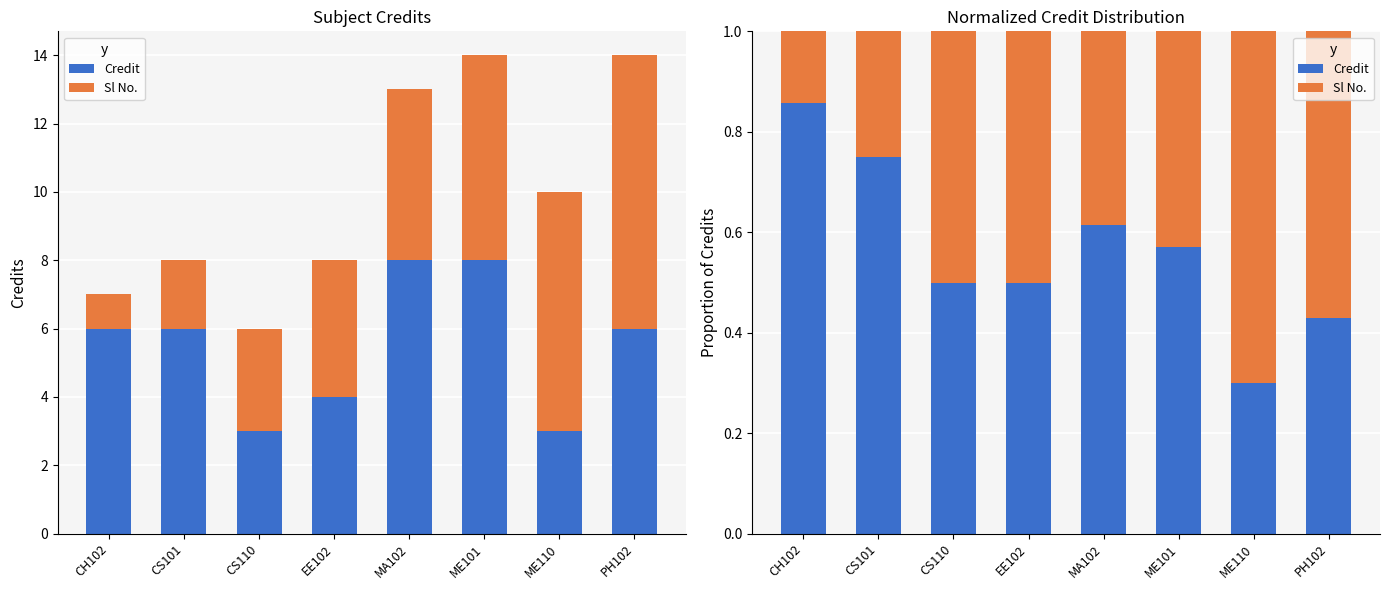

Is it true that Sl No. equals 0.3 at CS101?

True